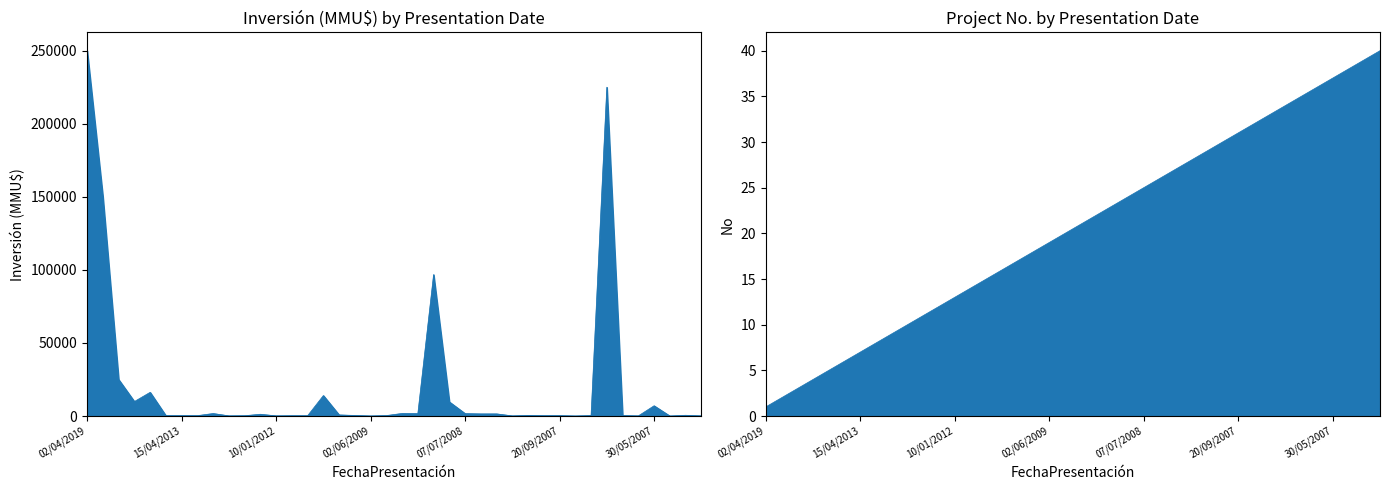

At which label does Inversión(MMU$) reach its peak?

02/04/2019